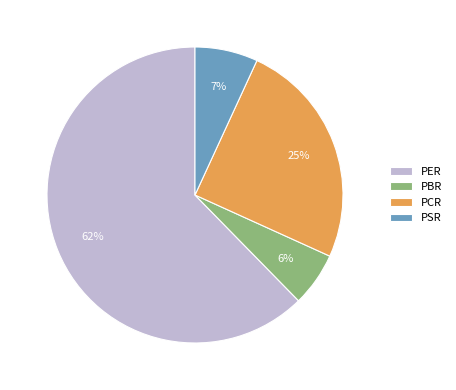

To the nearest percent, what portion does PCR represent?

25%